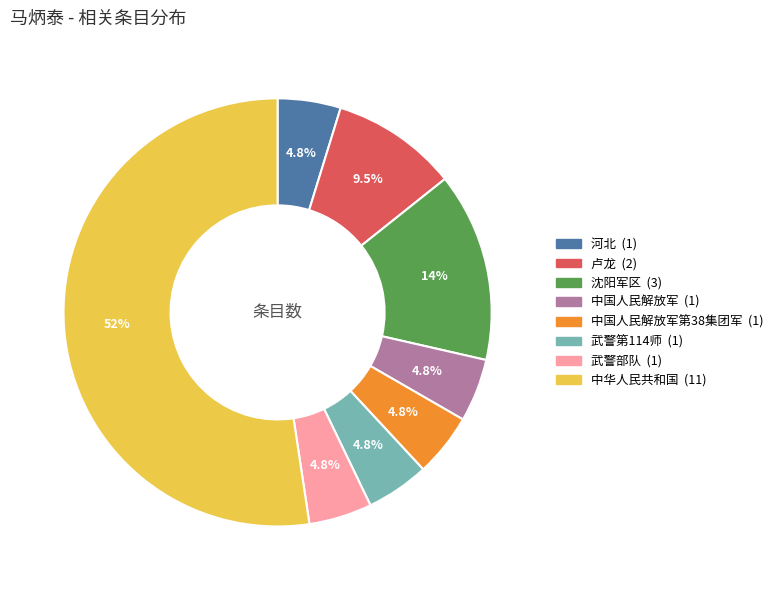

How many slices are in this pie chart?

8